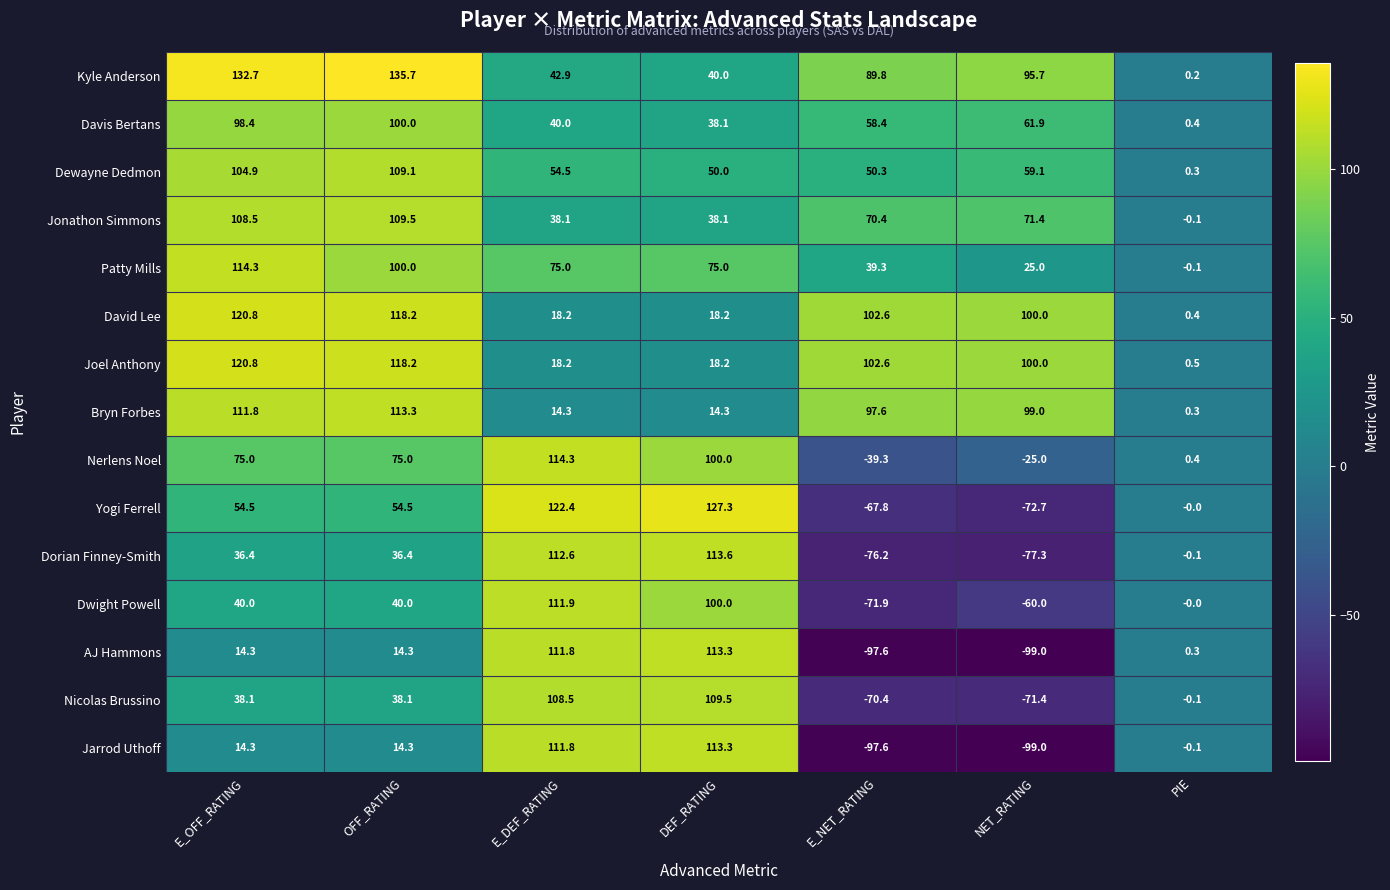

What is the average value of the Jarrod Uthoff series?

8.1